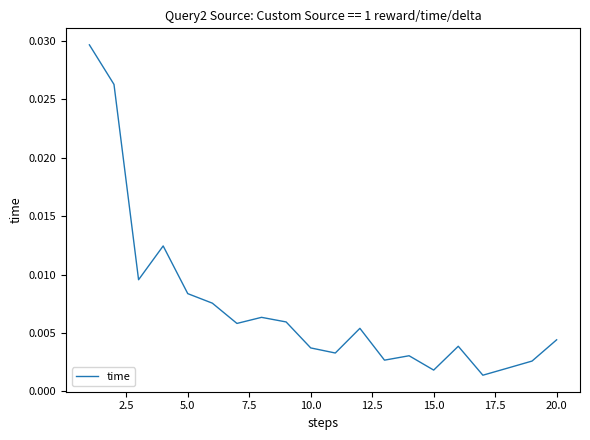

True or false: there are more than 0 points higher than both neighbors.

True